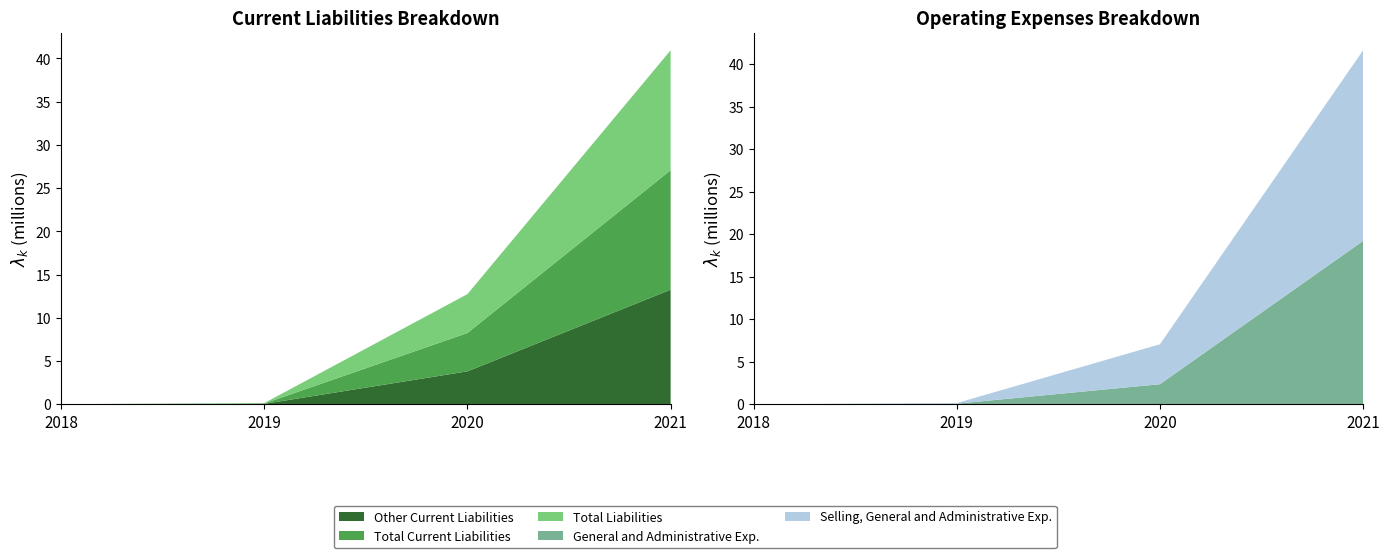

Reading right to left, what are all the values shown in this chart?

Other Current Liabilities: 2021=13247373	2020=3803522	2019=44886	2018=3000
Total Current Liabilities: 2021=13820022	2020=4438327	2019=44886	2018=3000
Total Liabilities: 2021=13866207	2020=4497531	2019=44886	2018=3000
General and Administrative Exp.: 2021=19207028	2020=2355971	2019=68849	2018=0
Selling, General and Administrative Exp.: 2021=22402911	2020=4699588	2019=68849	2018=0